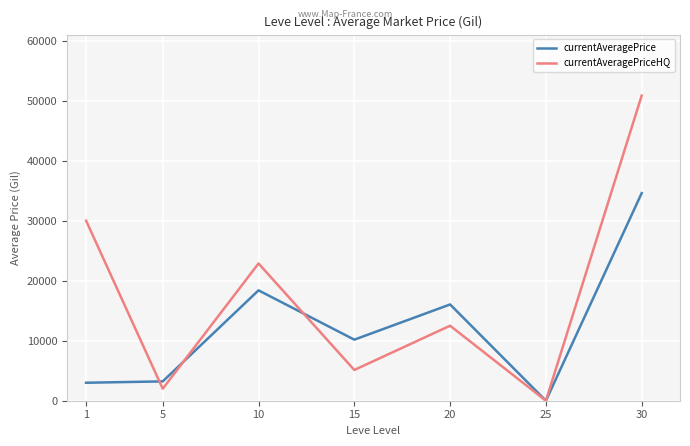

Between 5 and 15, which series saw the biggest shift?

currentAveragePrice